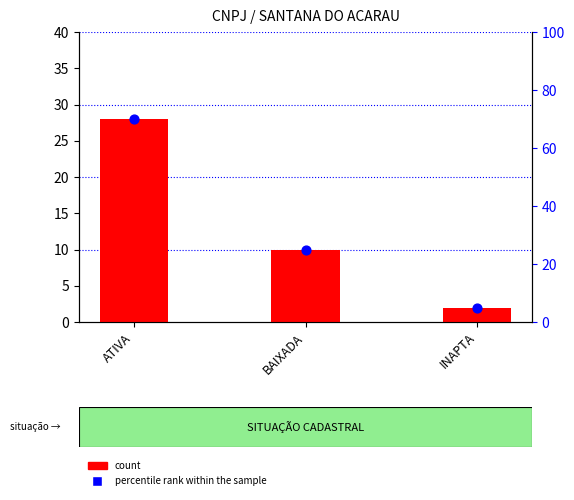

Is the value of count at BAIXADA greater than the value of percentile rank within the sample at INAPTA?

Yes